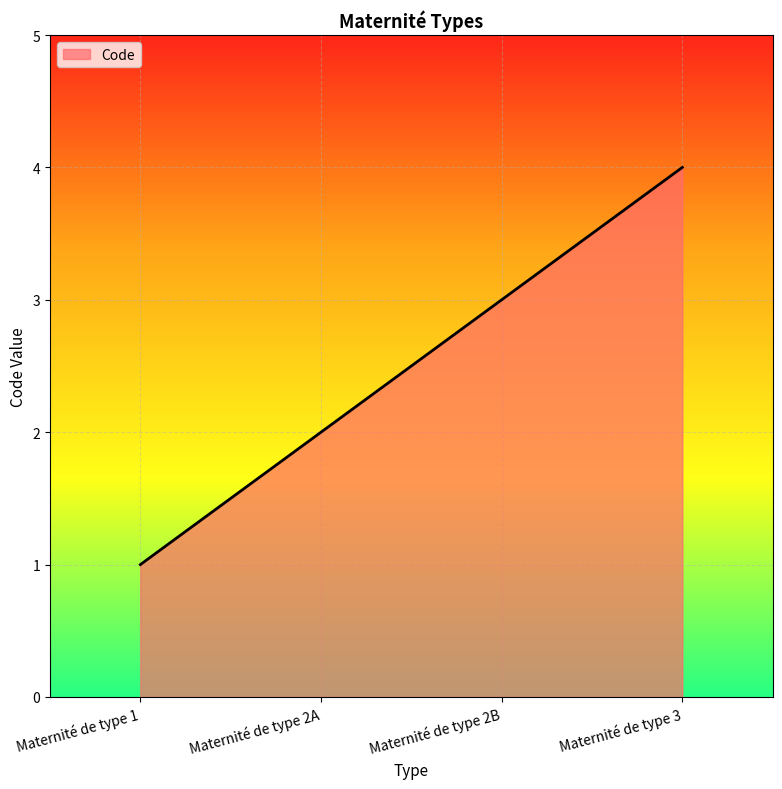

Does the chart display data point markers on the line(s)?

No